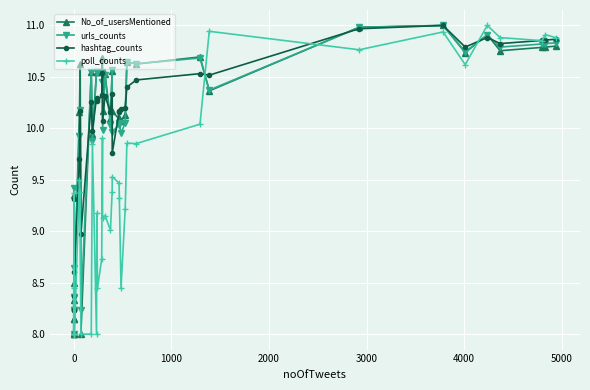

How many intersections are there between No_of_usersMentioned and hashtag_counts?

15